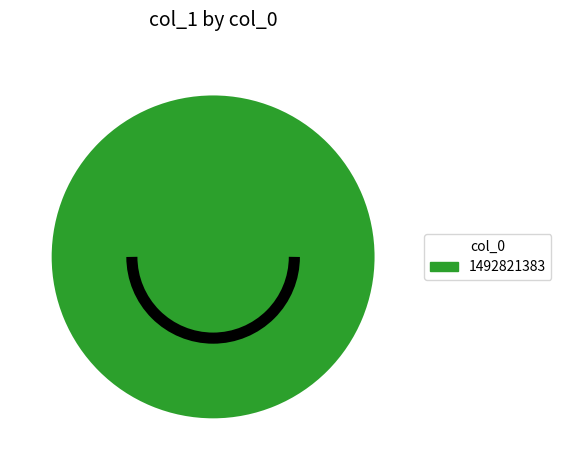

Does any single category account for the majority?

Yes